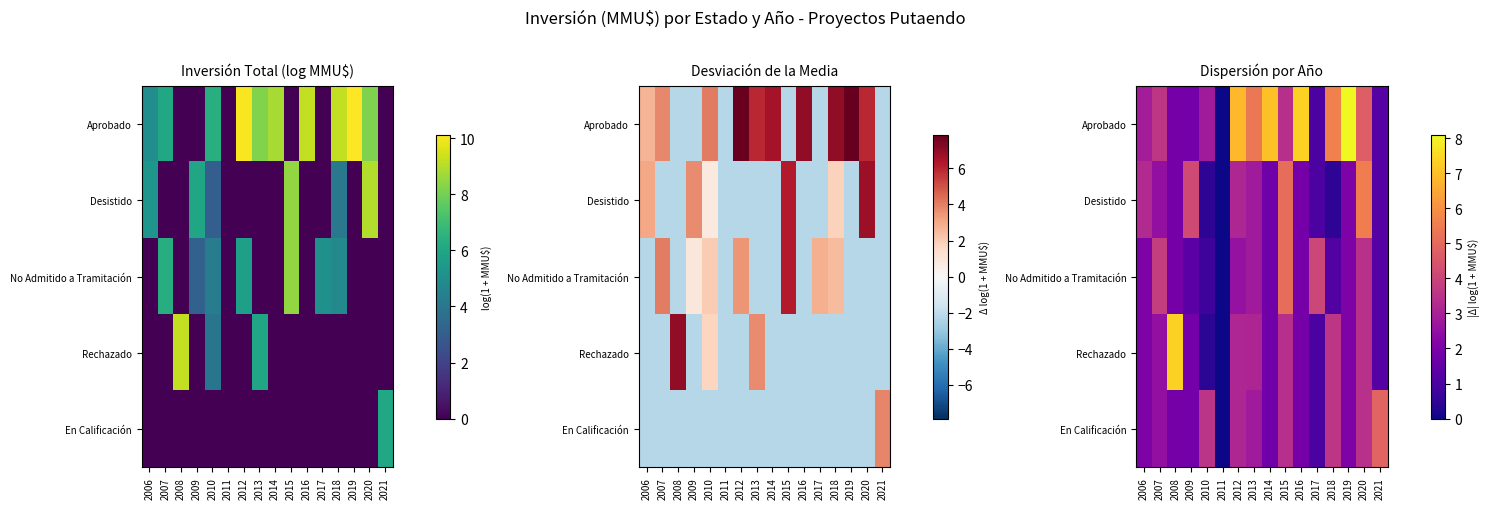

True or false: Desistido has a value of 2.0 at 2019.

True